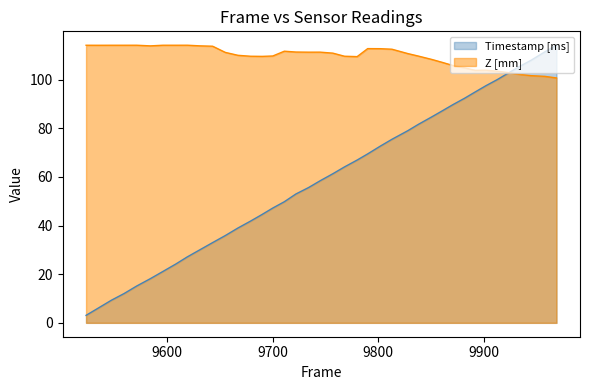

What is the value of the Timestamp [ms] point at the 38th from the left?

107.9